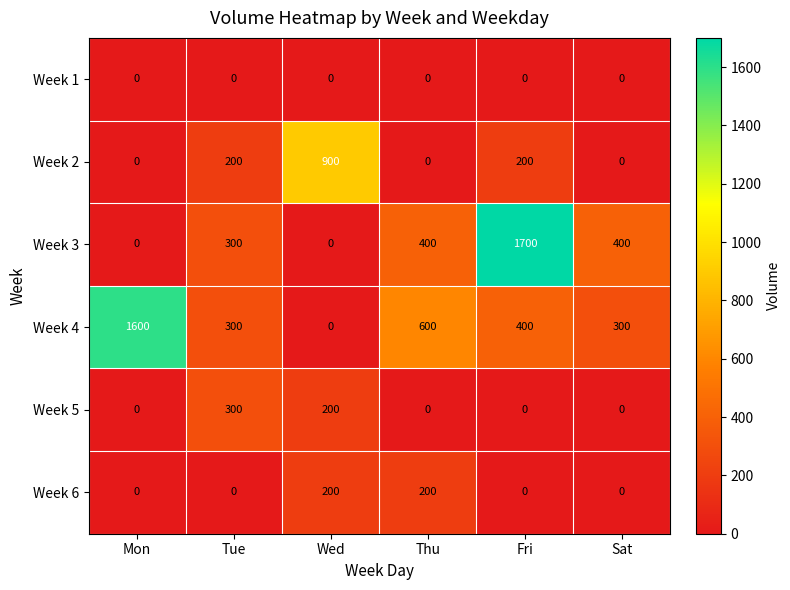

At how many categories does at least one series exceed 1361?

2